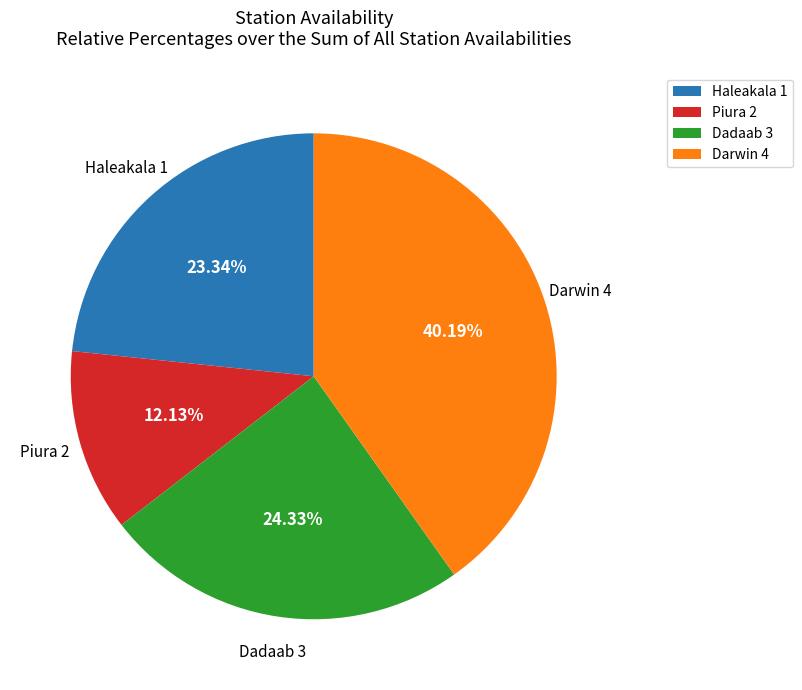

True or false: Dadaab 3 accounts for 10% of the total.

False